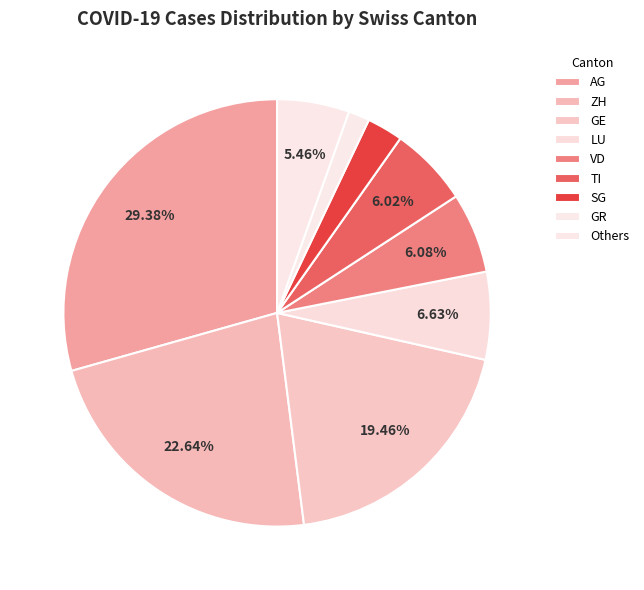

How many slices are in this pie chart?

9